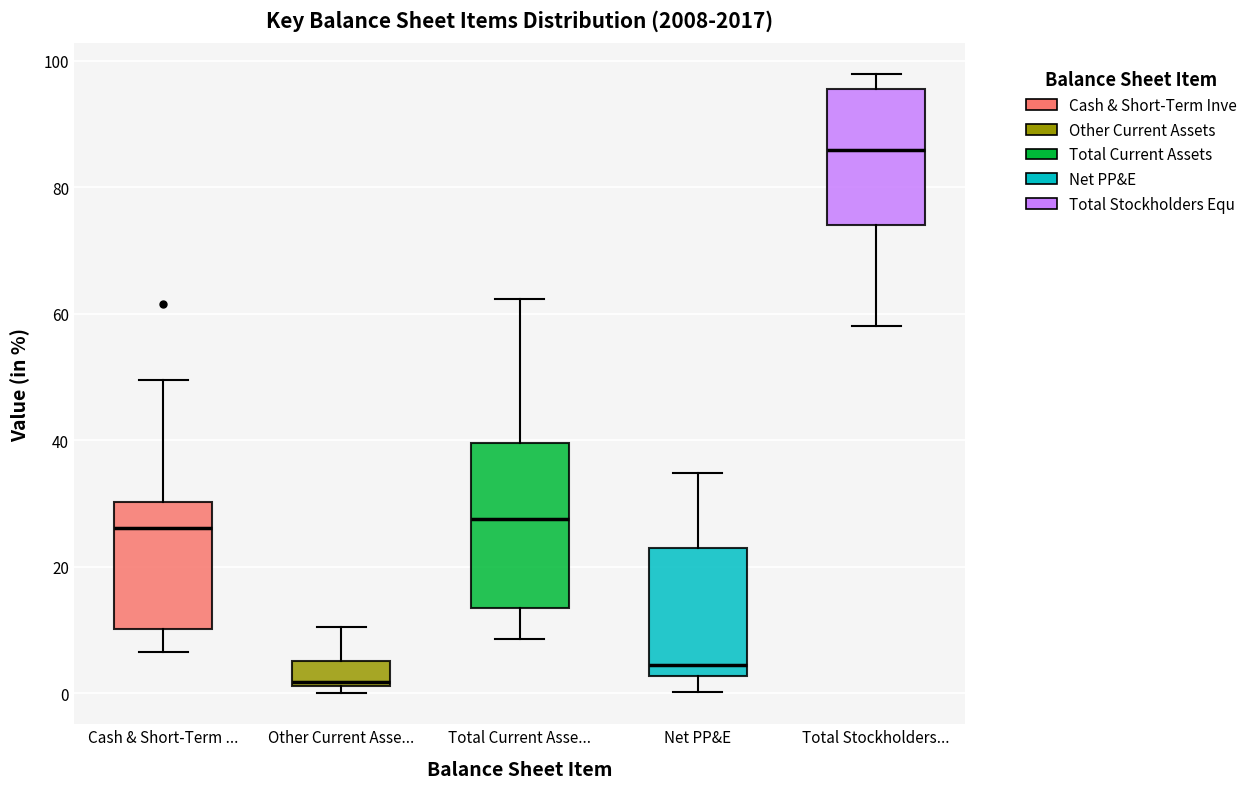

Where is the lower edge of the box for Total Stockholders... on the y-axis? The values are not printed on the chart, so give them approximately, as read against the axis.

74